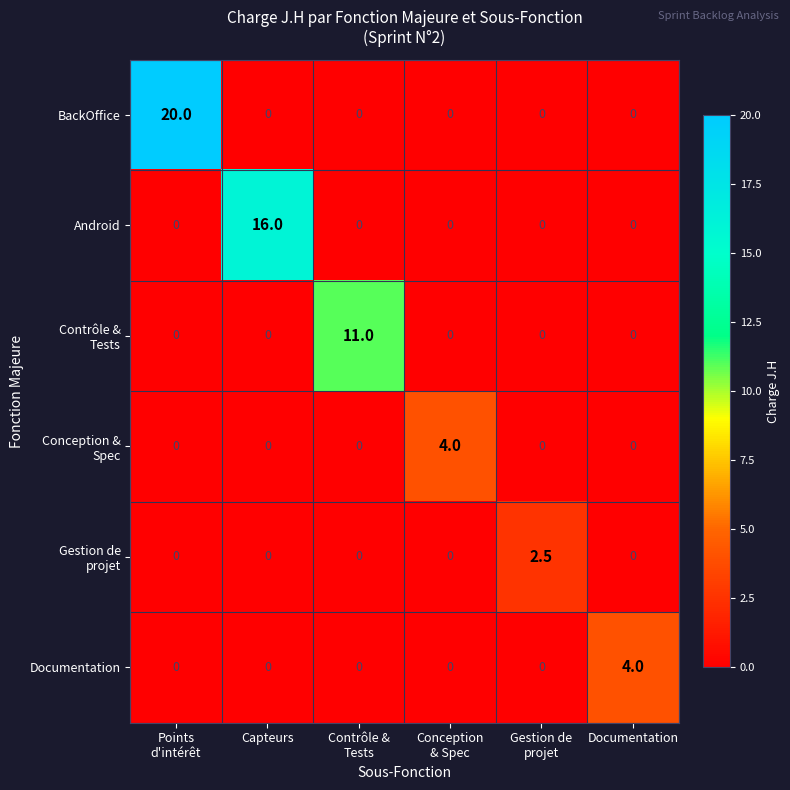

What is the difference between the maximum and second lowest values in the Android series?

16.0